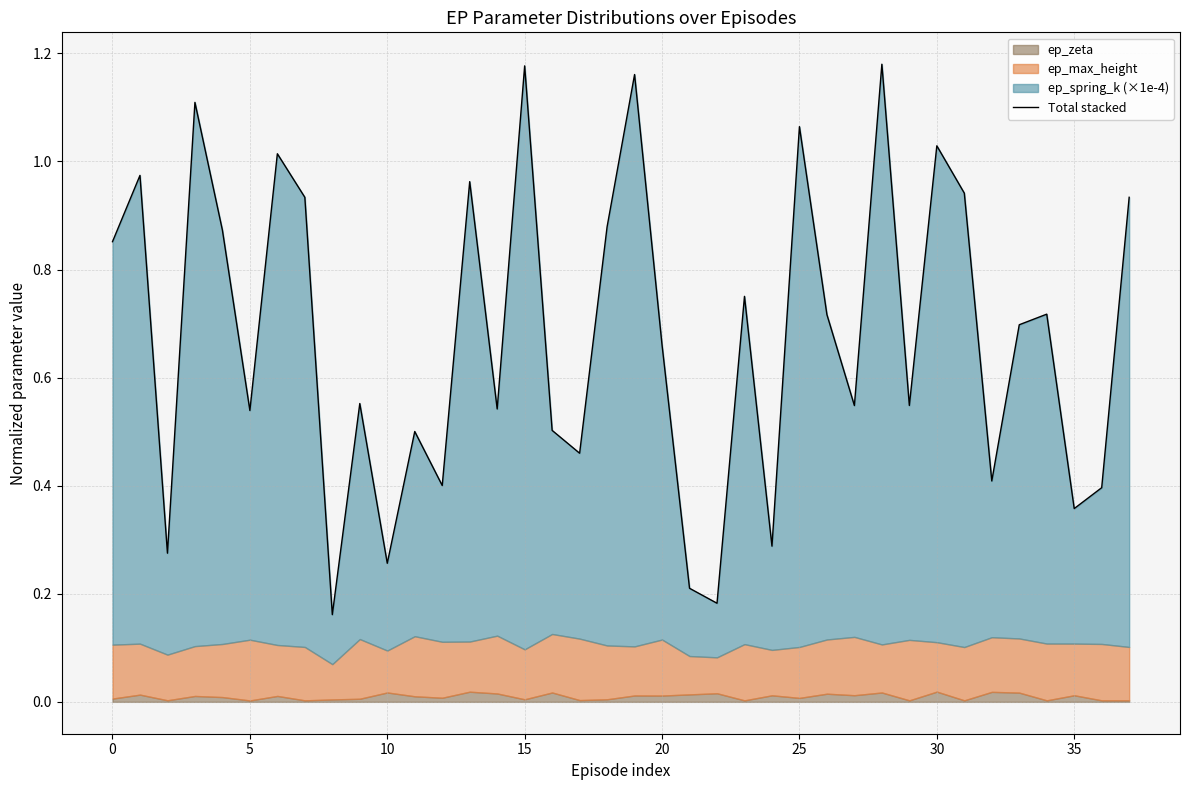

Which label corresponds to the largest value in the chart?

28